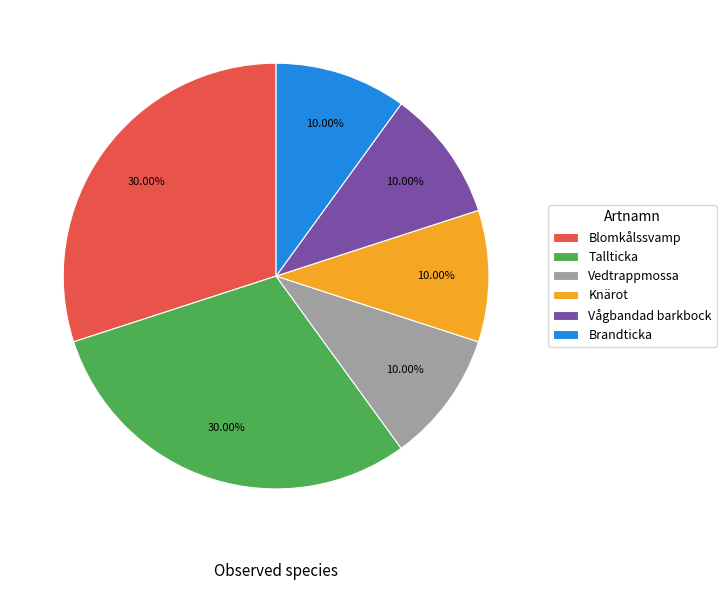

True or false: Tallticka accounts for 38% of the total.

False